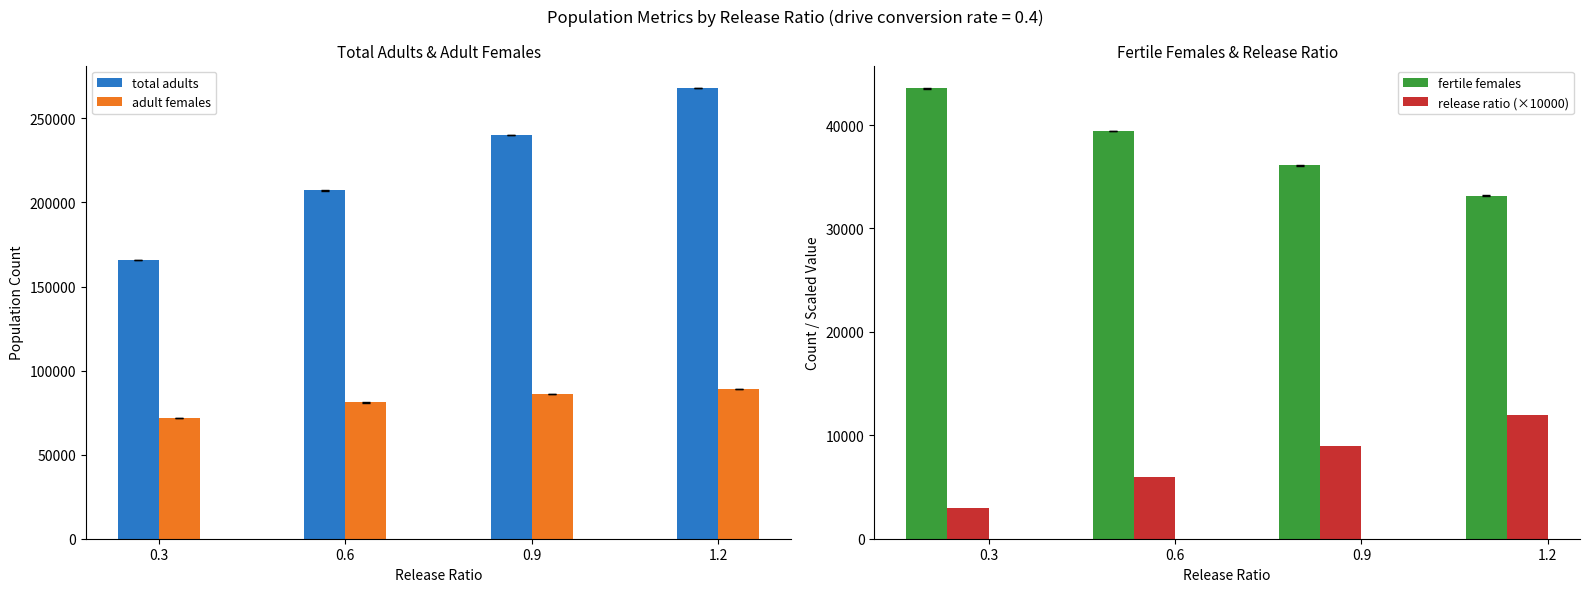

How many data points in fertile females are above 39443?

2